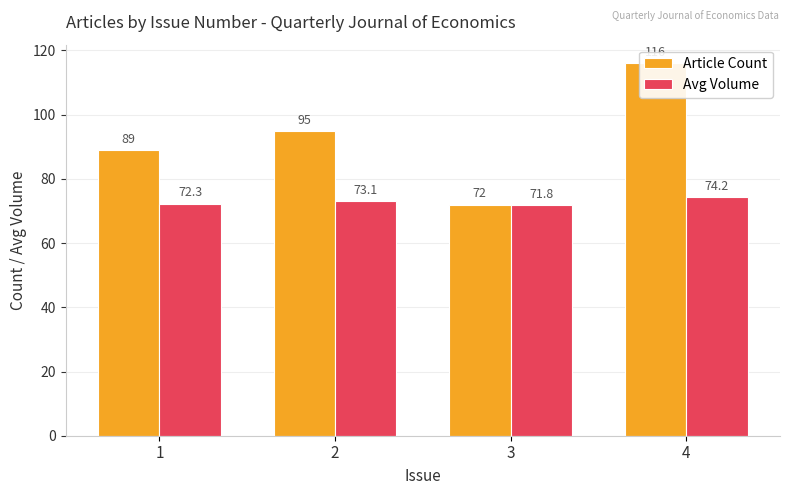

True or false: Article Count has a value of 26.7 at 4.

False